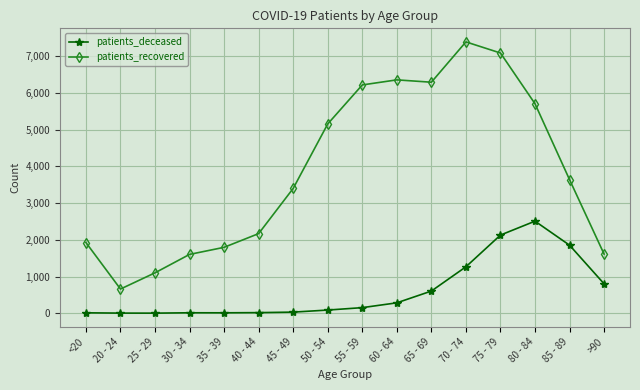

How many lines are shown in the chart?

2